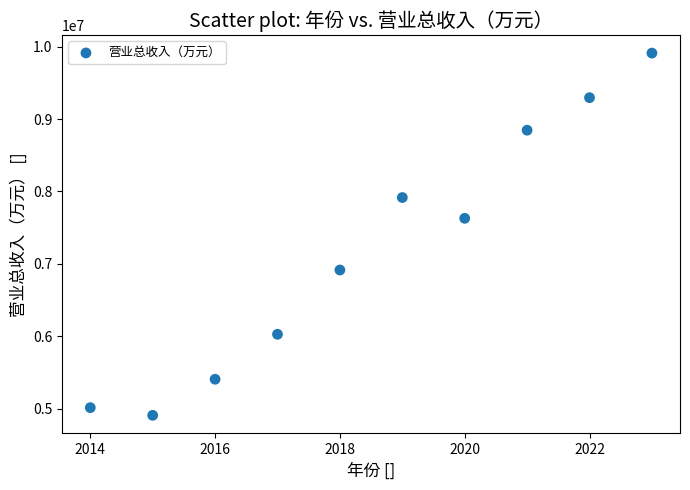

What Y value in the scatter plot is closest to 7410778?

7629883.5